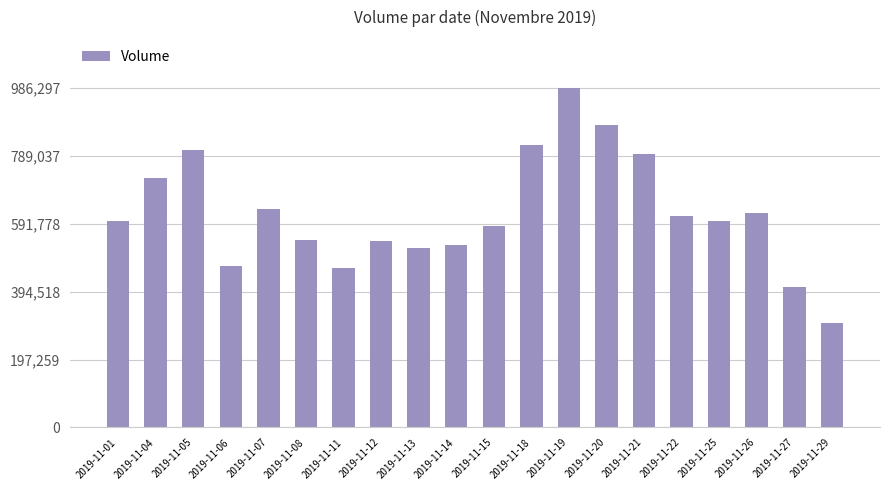

The value at 2019-11-14 is 728716. True or false?

False